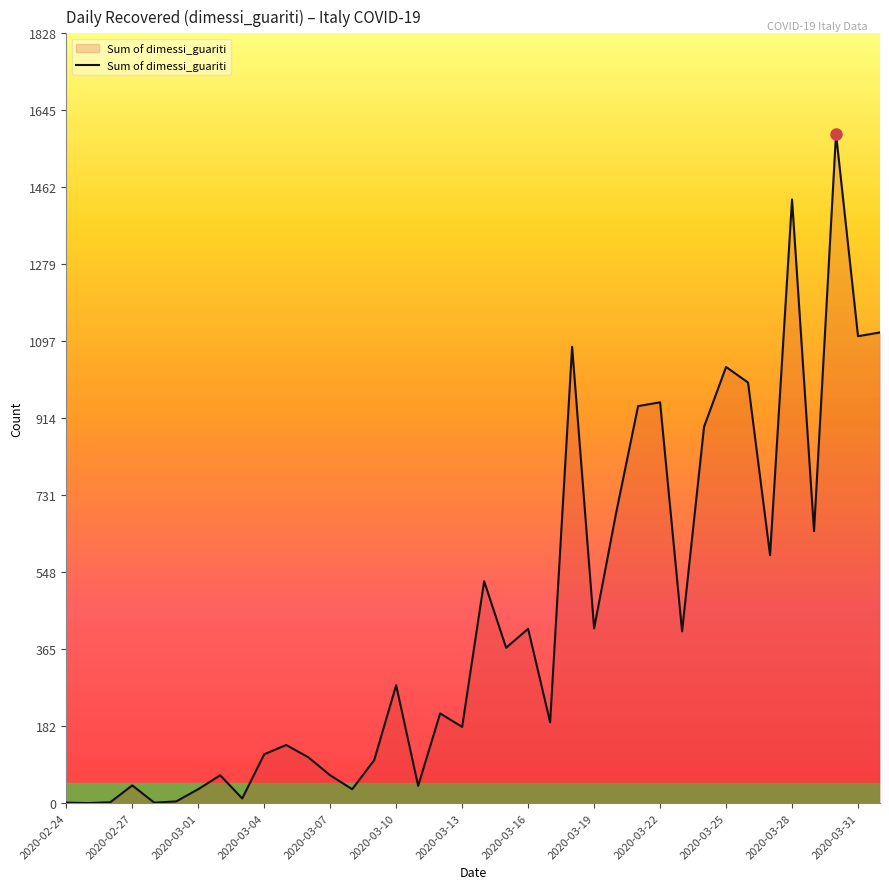

What is the difference between the maximum and minimum values?

1590